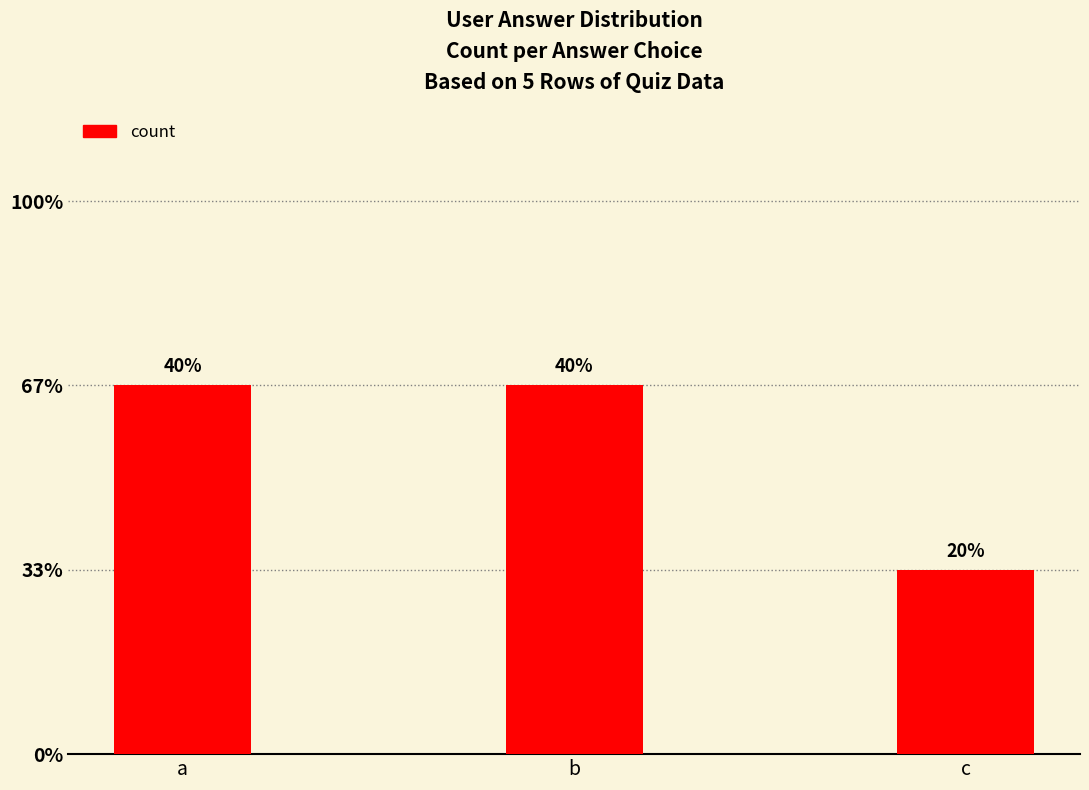

Reading left to right, extract all data points from this chart.

2	2	1